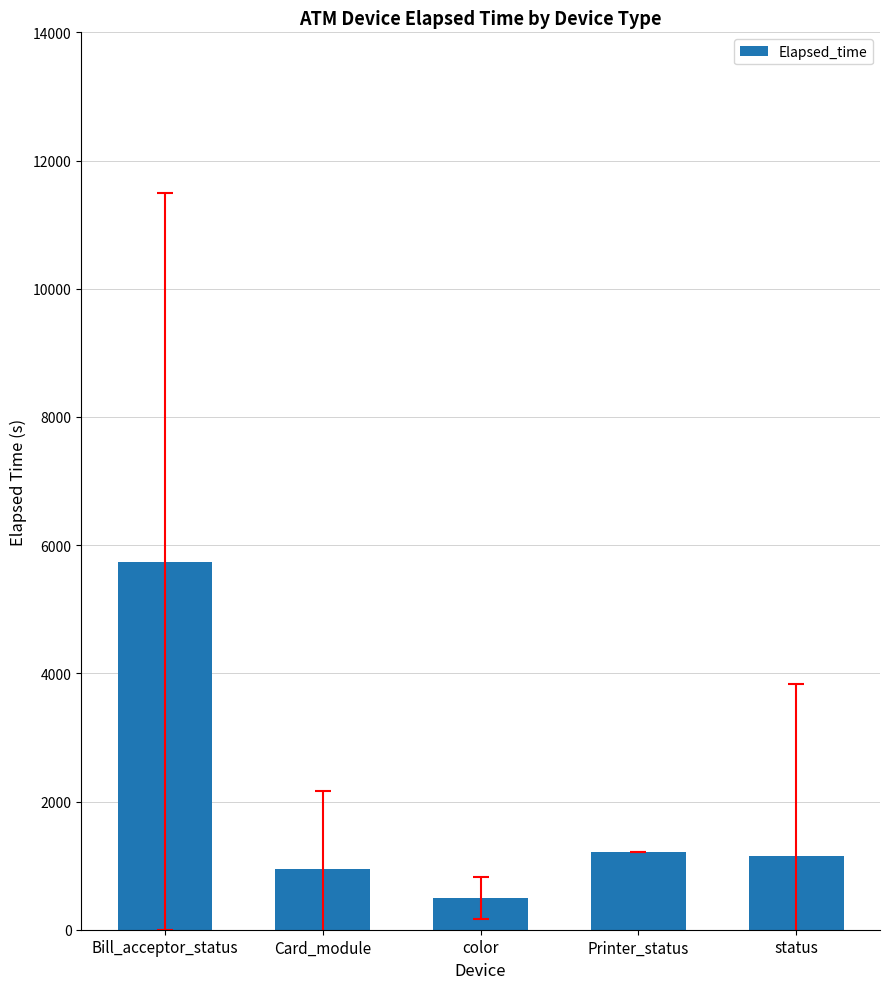

Reading left to right, list all the values displayed in this chart.

Bill_acceptor_status=5744.0	Card_module=948.1	color=495.9	Printer_status=1215.0	status=1151.9